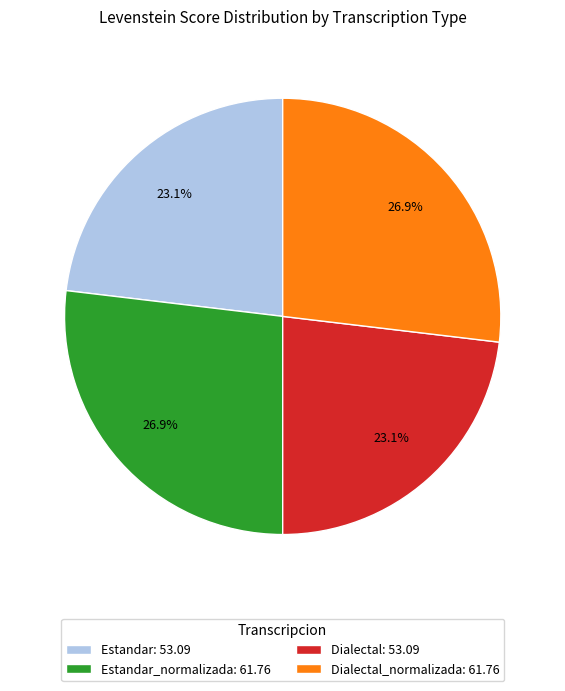

Does any single category account for the majority?

No